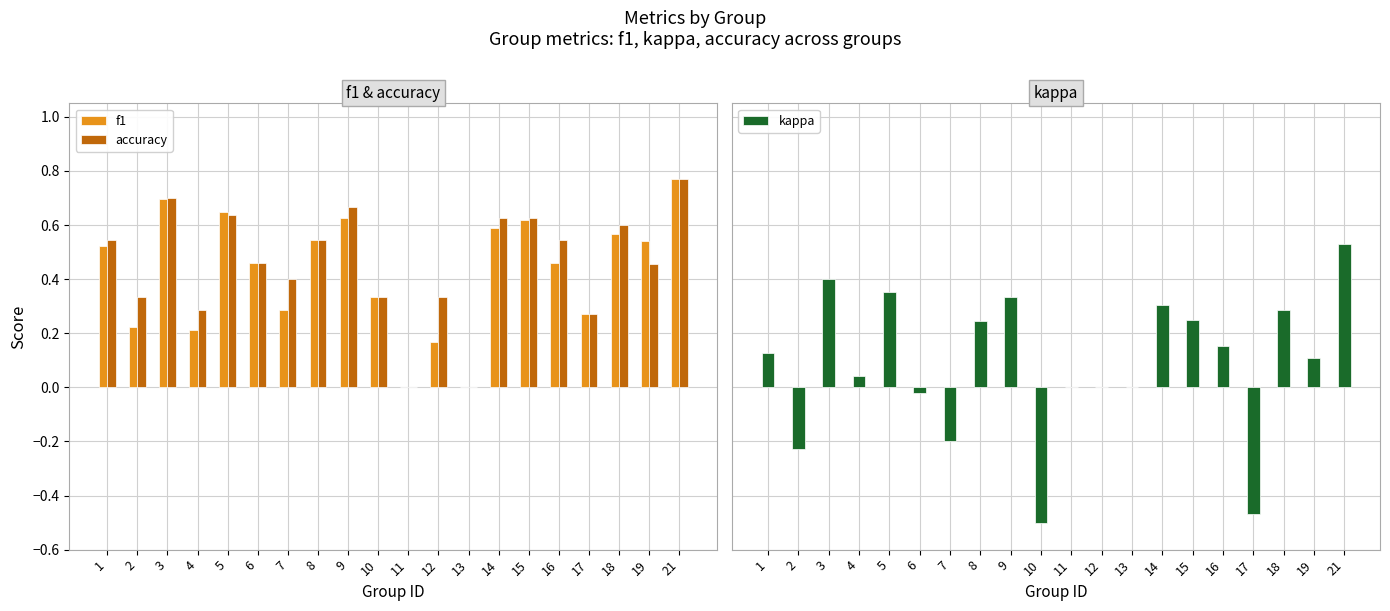

What is the difference between the highest and lowest values at 19?

0.4